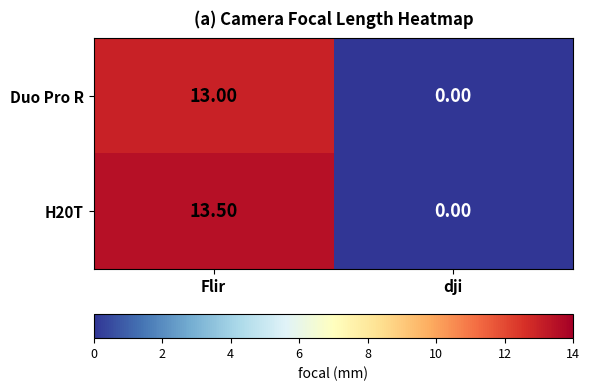

What is the greatest value displayed?

13.5